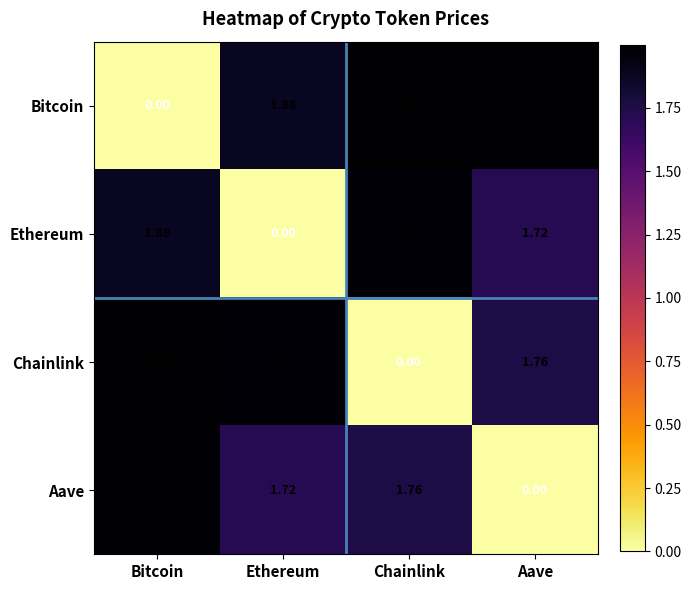

List the labels in order of Ethereum value, largest first.

Chainlink, Bitcoin, Aave, Ethereum